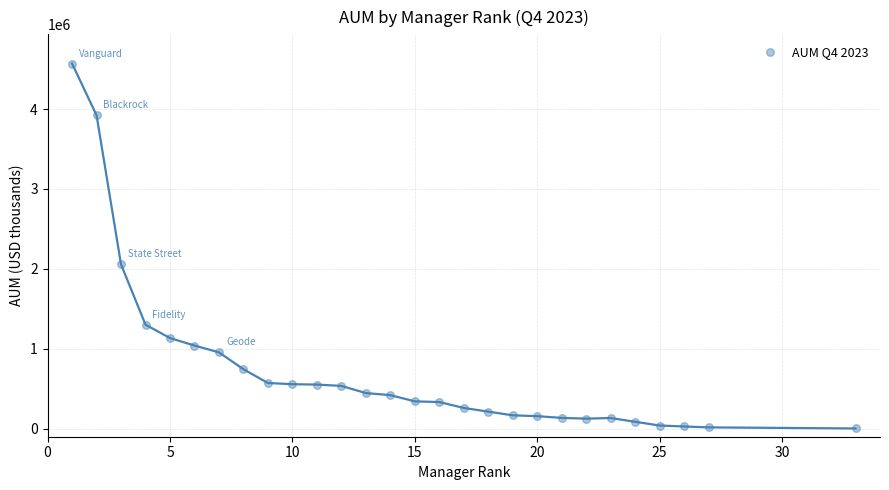

What is the range of X values (max minus min)?

32.0